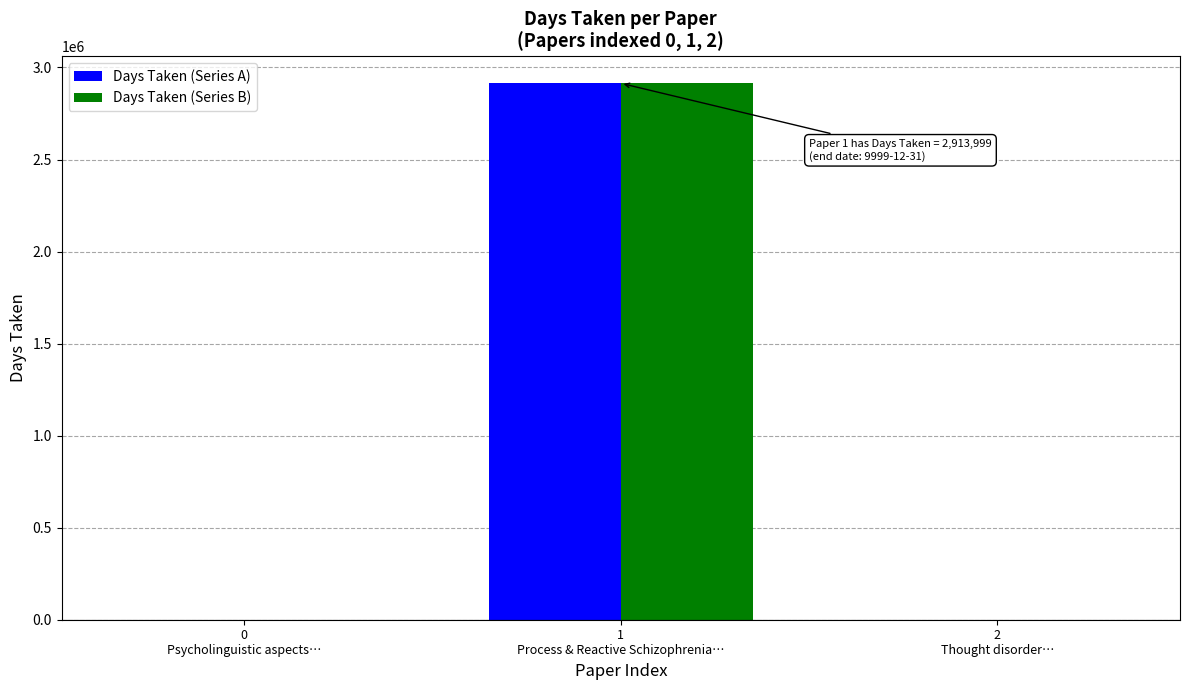

What is the maximum value shown in the chart?

2913999